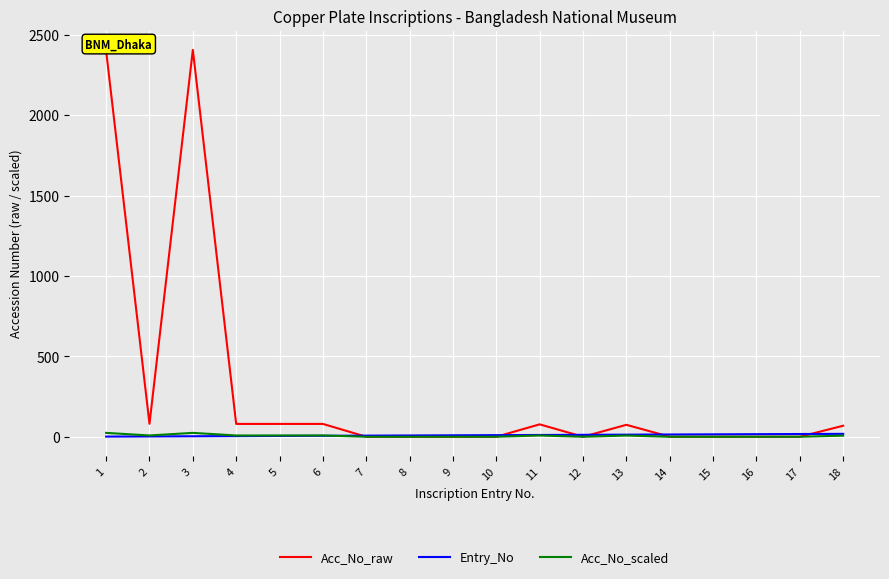

Which series has the largest total across all categories?

Acc_No_raw